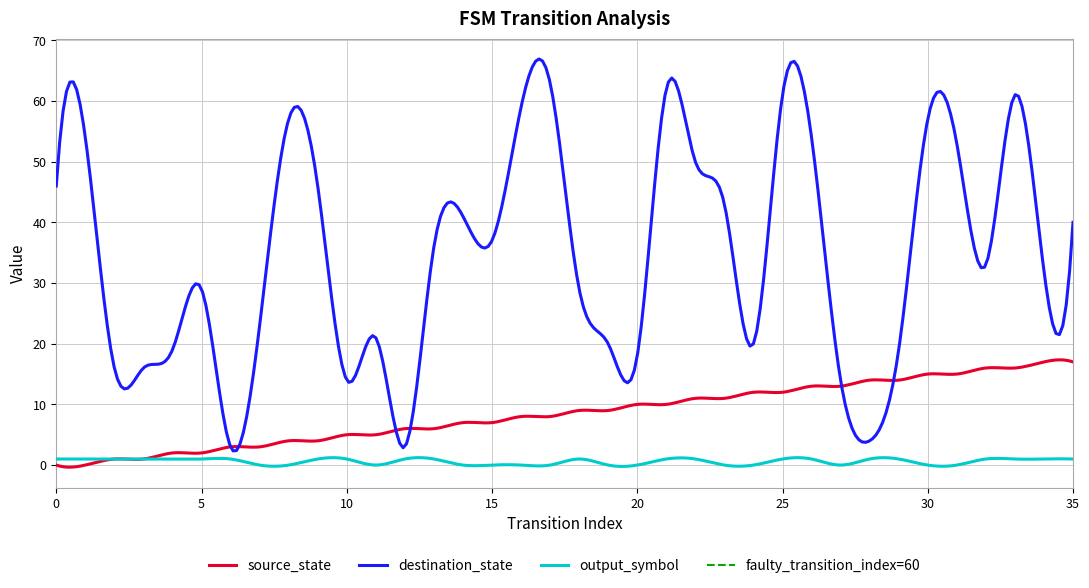

Rank the series at 5 from lowest to highest value.

output_symbol, source_state, destination_state